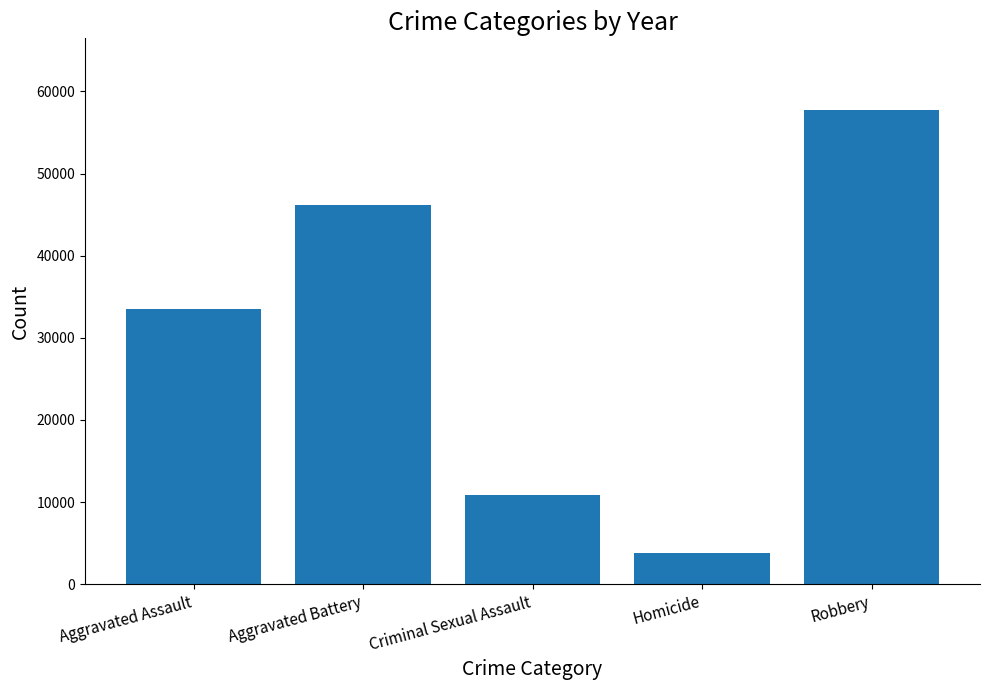

Is it true that the value at Robbery is 57802?

True